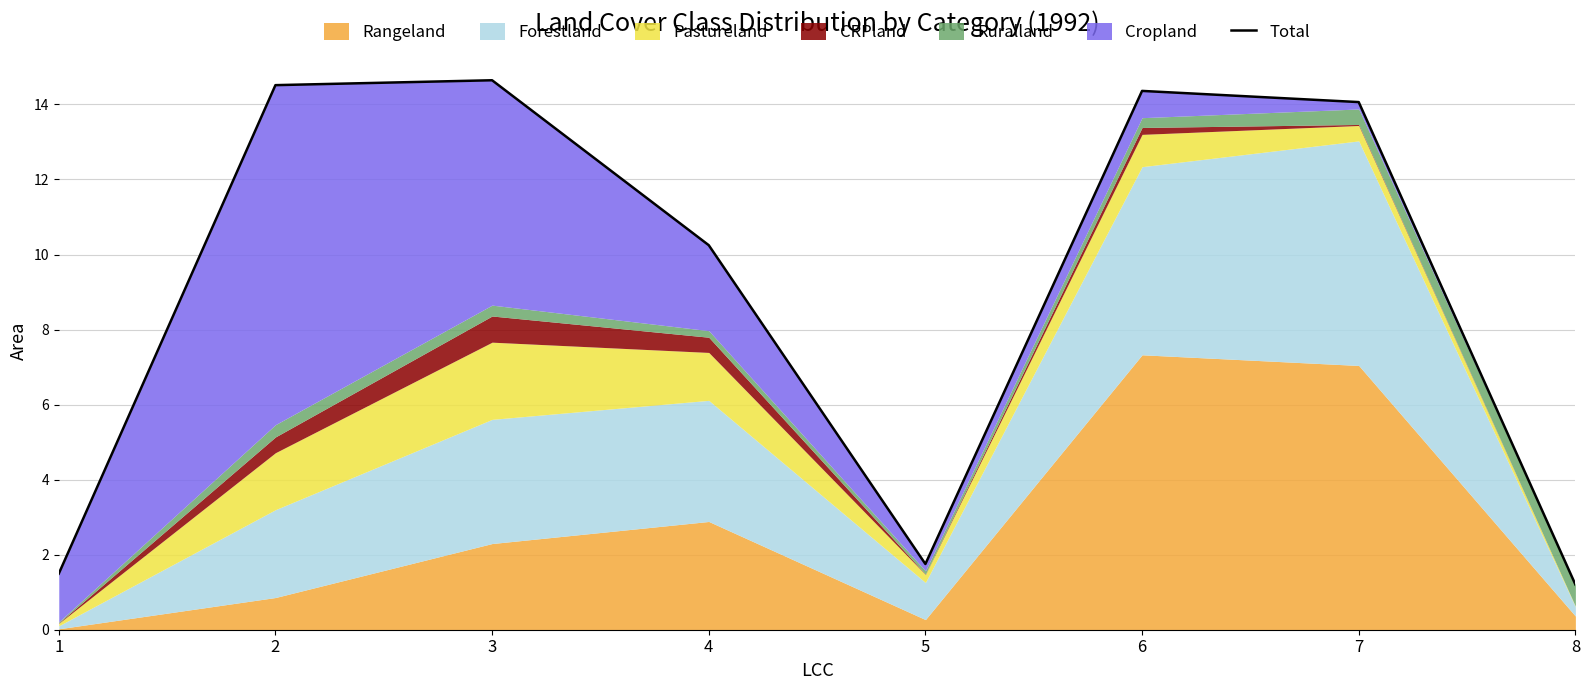

Which category has the highest value across all series?

3